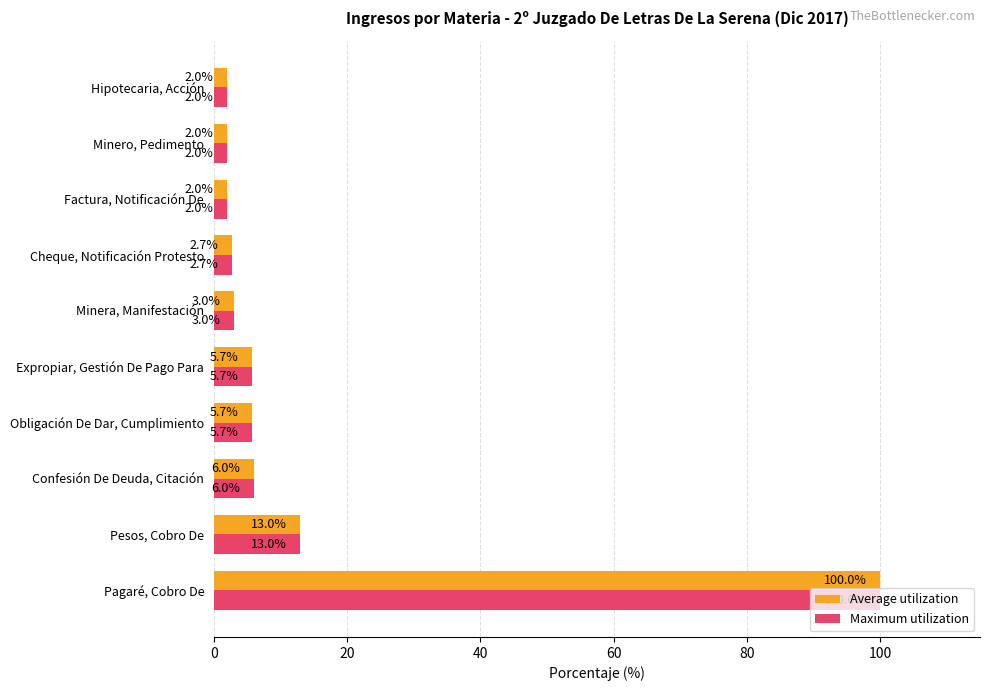

How many values in the Average utilization series are below 5?

5